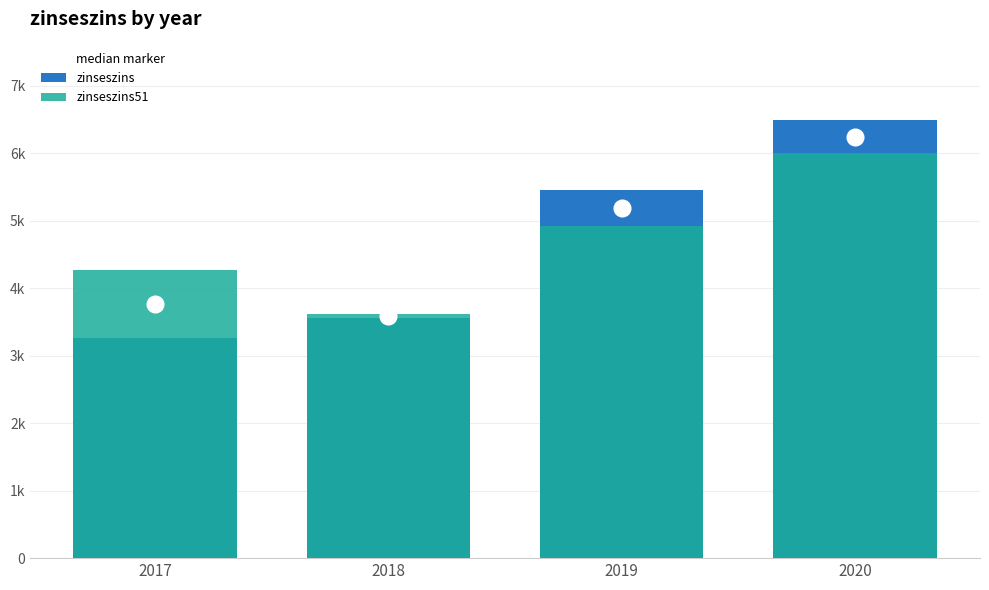

Reading left to right, what are all the values shown in this chart?

zinseszins: 3254.7	3556.5	5457.8	6483.1
zinseszins51: 4267.0	3609.3	4919.9	5997.5